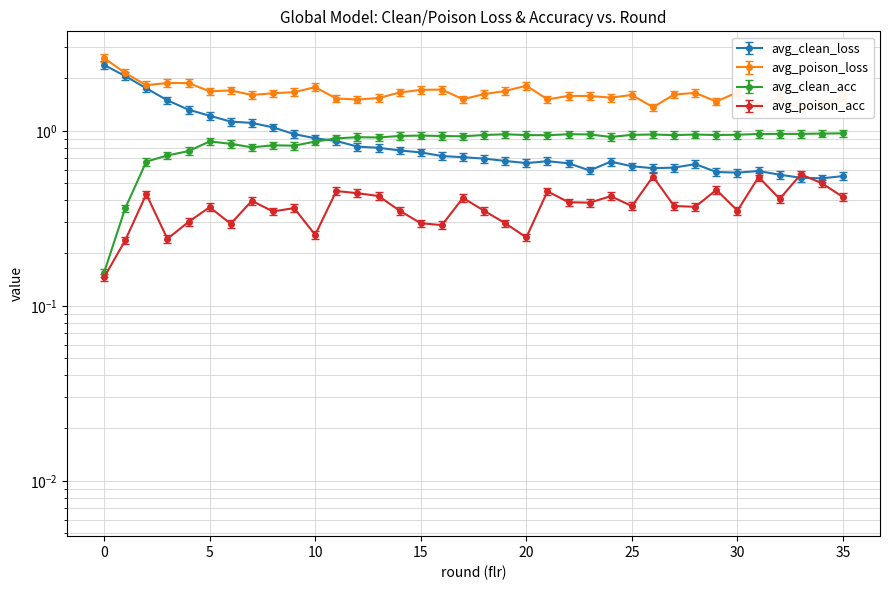

What is the difference between the avg_poison_acc values at 0 and 23?

0.2